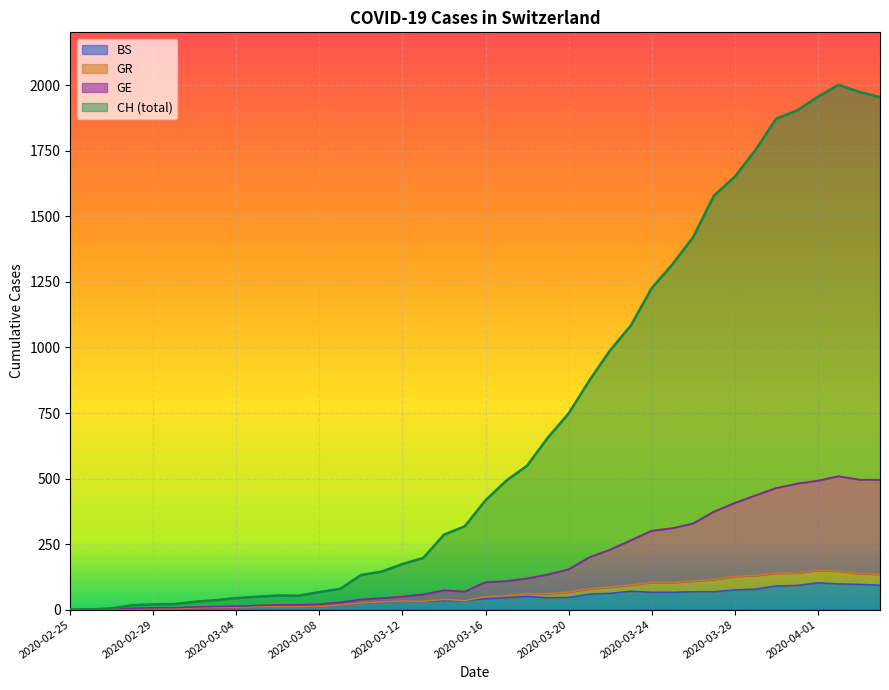

The BS series shows 44 at 2020-03-25. True or false?

False